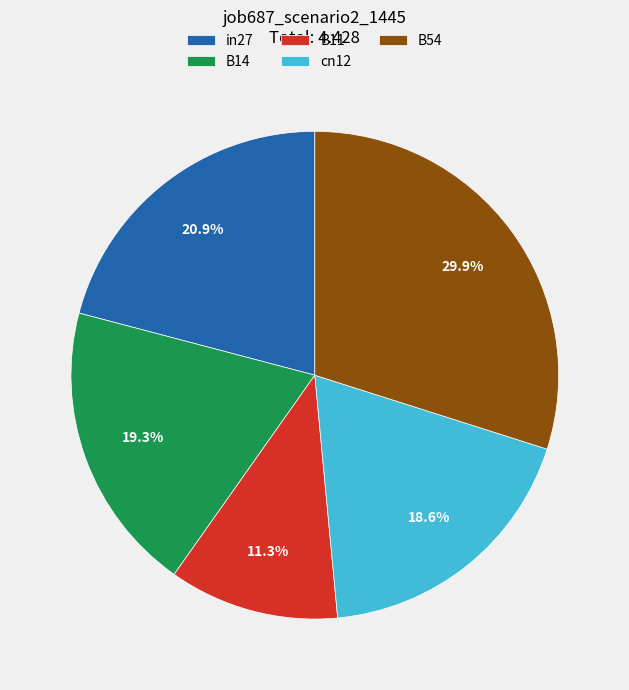

To the nearest percent, what is the difference between the largest and smallest slice percentages?

19%